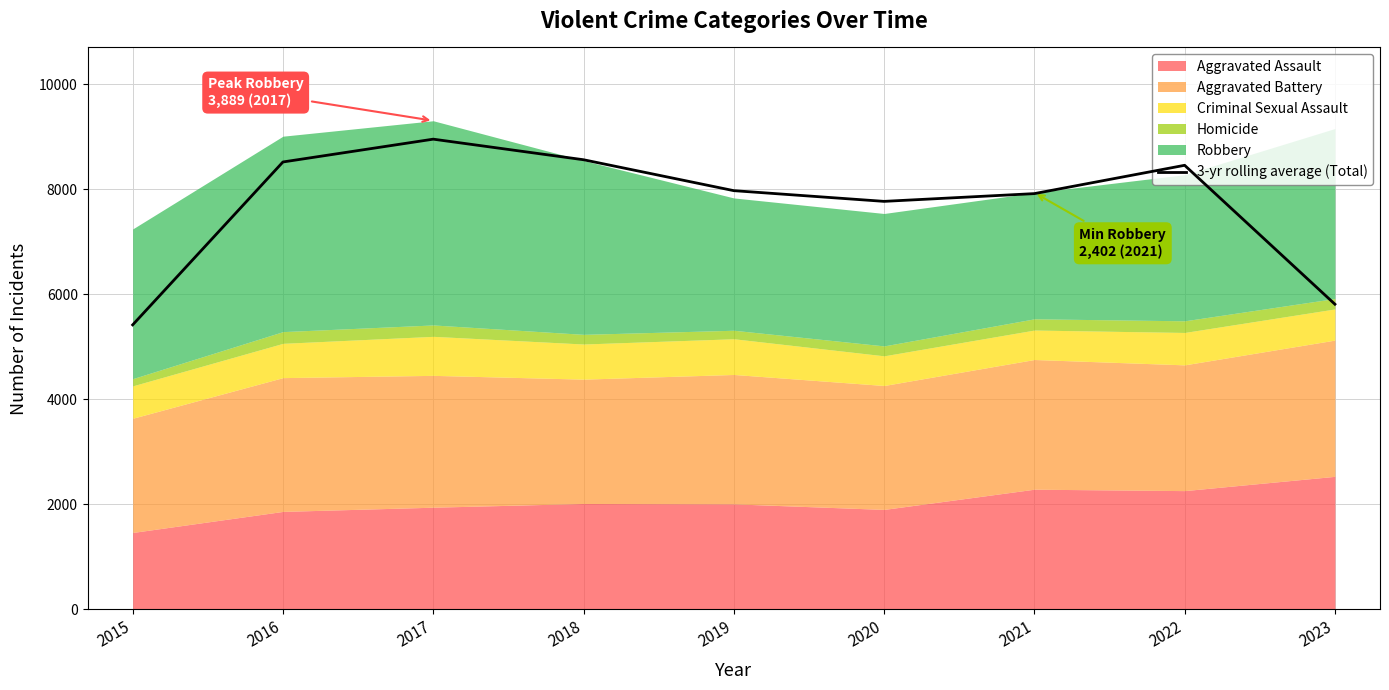

The chart shows a value of 8522.0 at 2016. True or false?

True